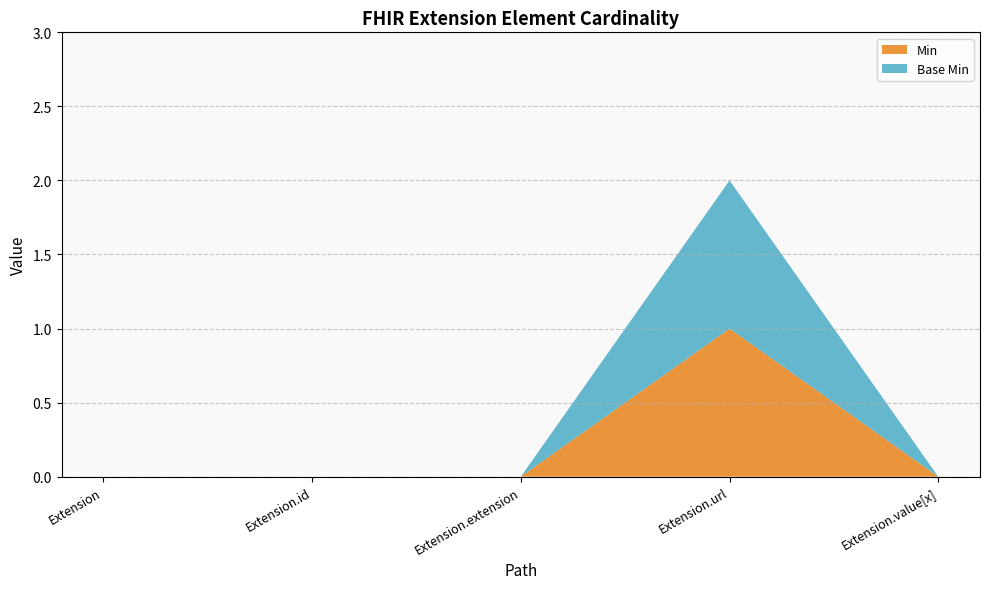

Reading left to right, what are all the values shown in this chart?

Min: 0	0	0	1	0
Base Min: 0	0	0	1	0